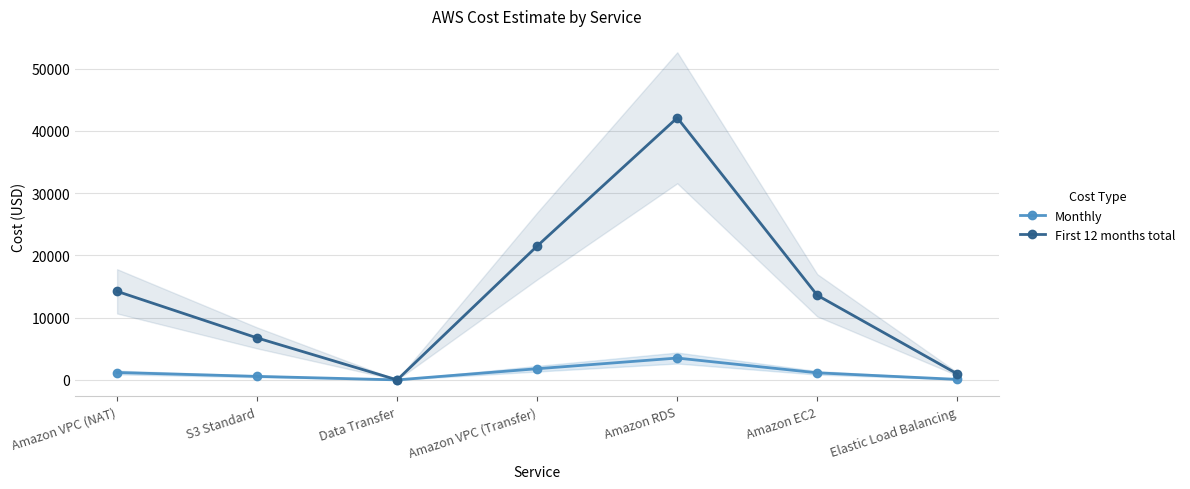

Which series has the largest total across all categories?

First 12 months total